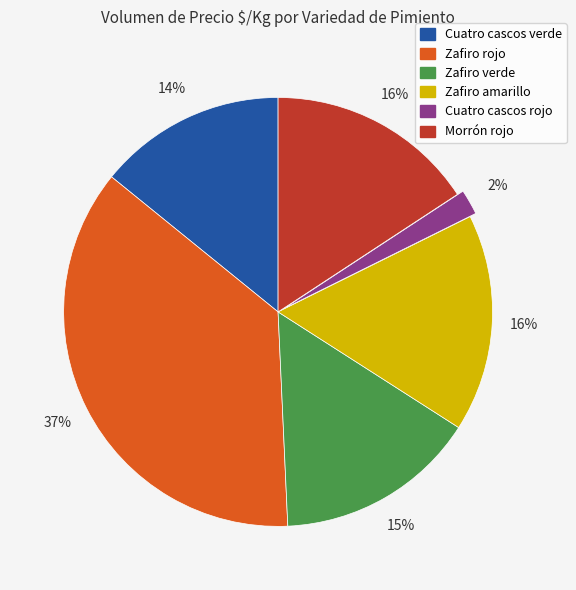

Is there any slice that represents more than half of the pie?

No